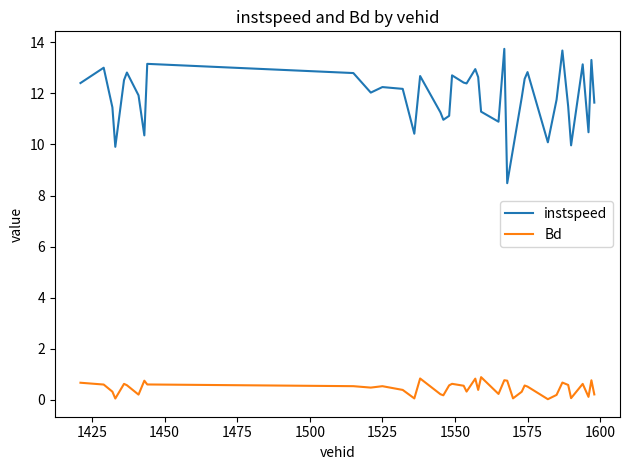

Rank the series by their average value, from highest to lowest.

instspeed, Bd